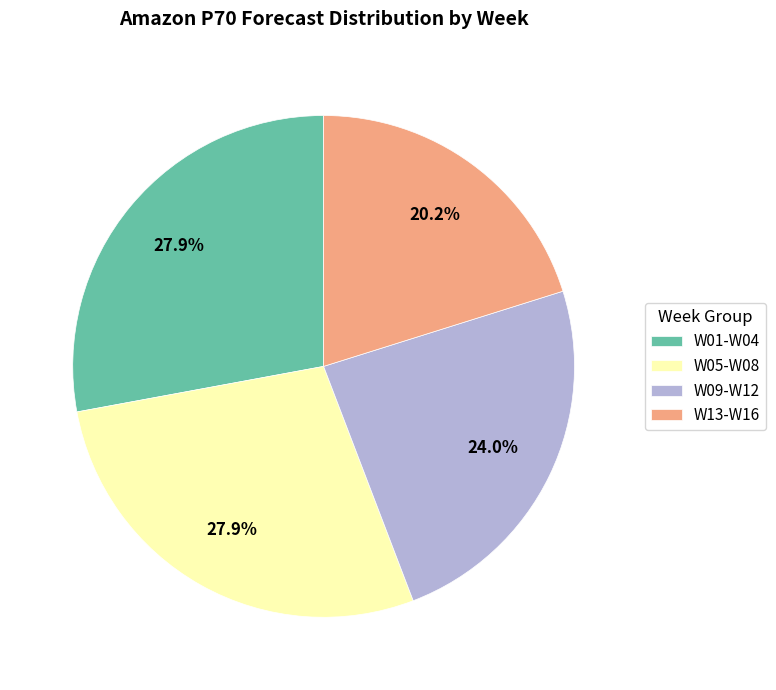

Does W09-W12 represent more than half of the total?

No